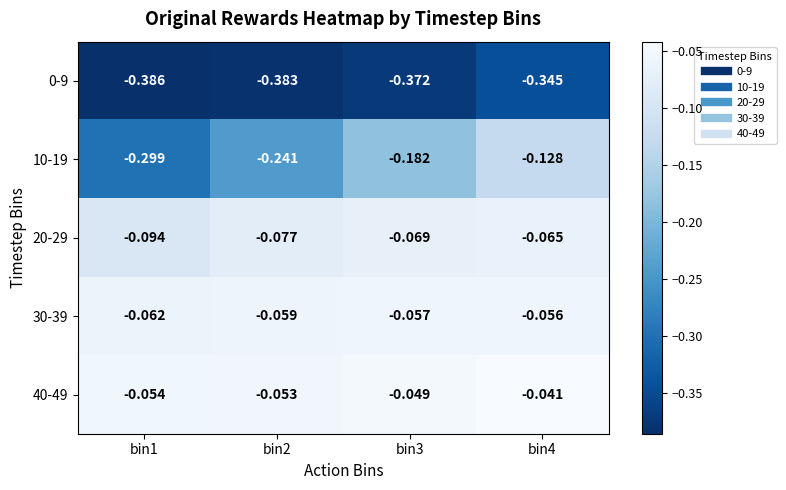

Which series has the largest total across all categories?

40-49